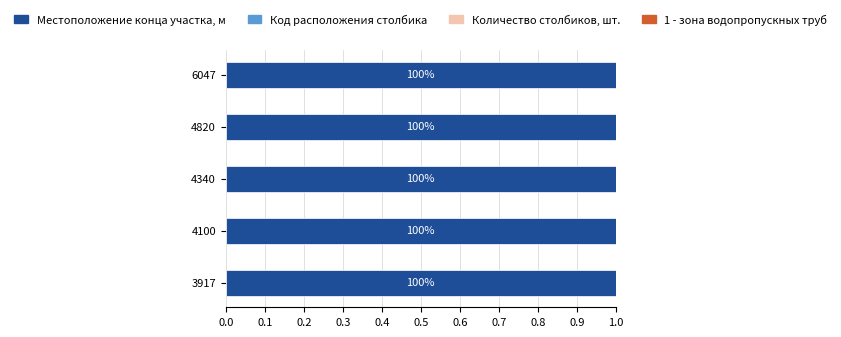

What is the highest value of the Местоположение конца участка, м series?

1.0